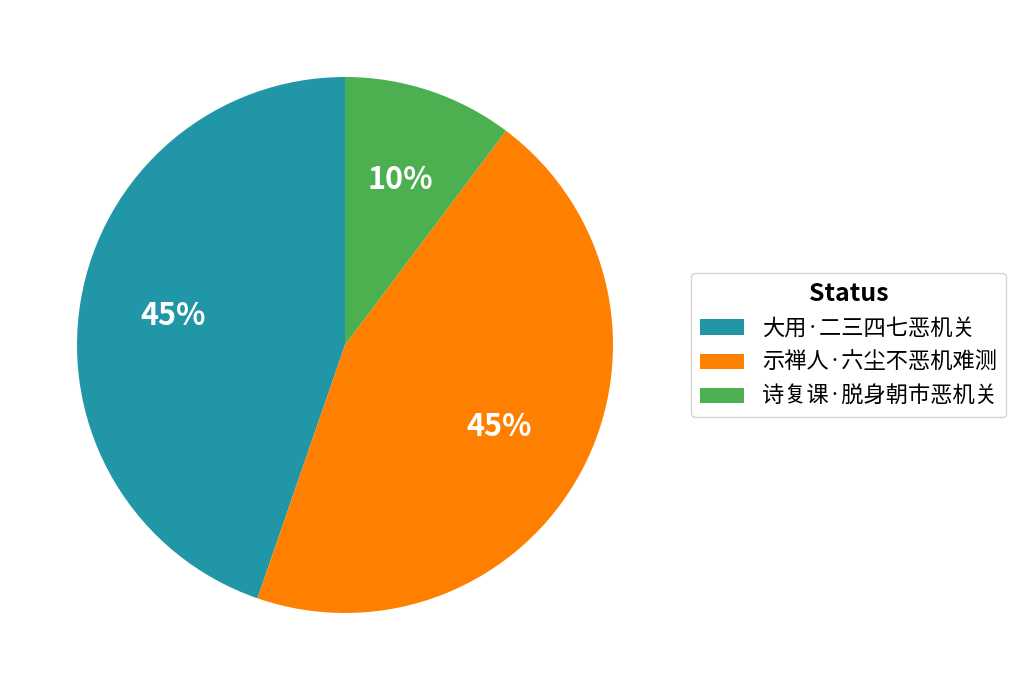

Is it true that 诗复课·脱身朝市恶机关 is 1% of the pie?

False